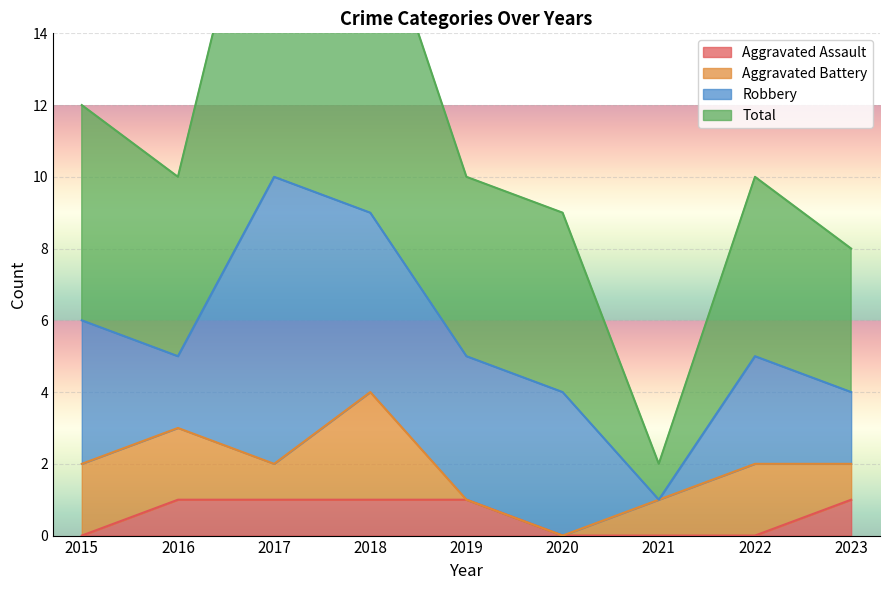

What value does the Total series have at 2019?

10